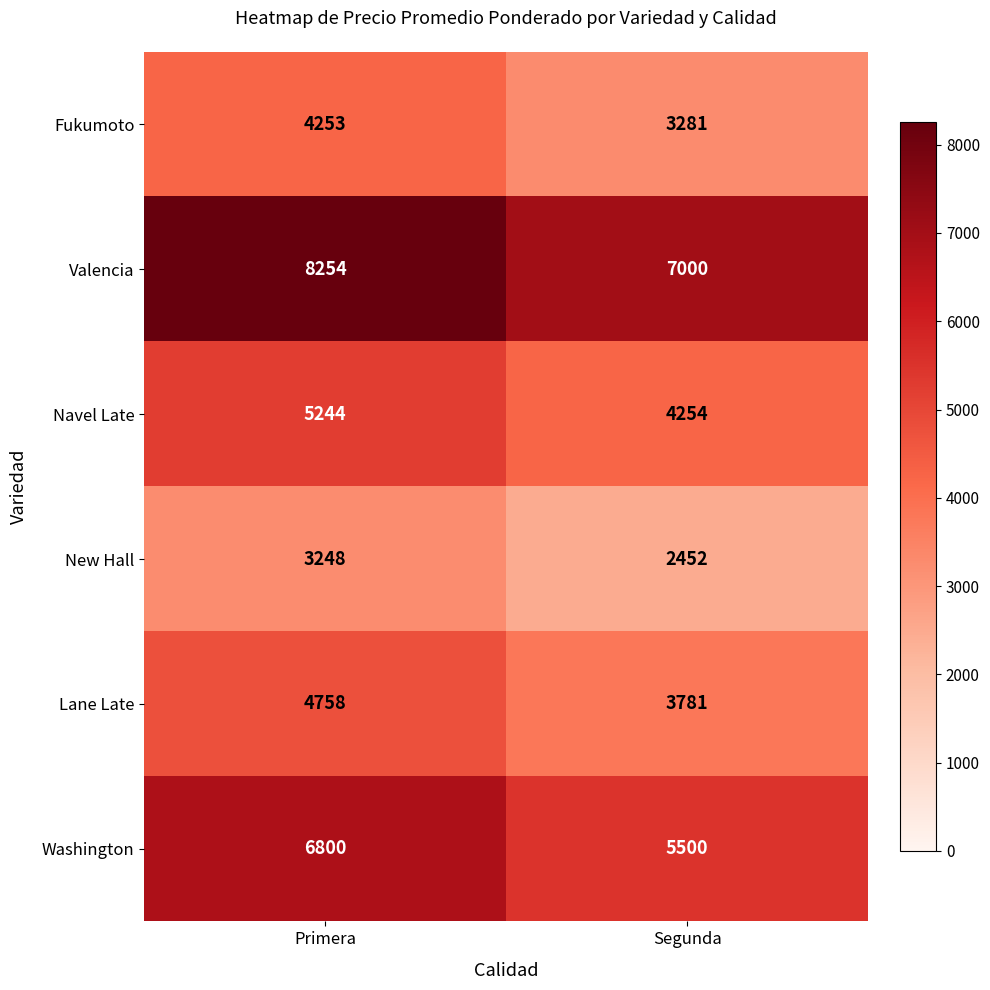

Which series has the largest range (max minus min)?

Washington